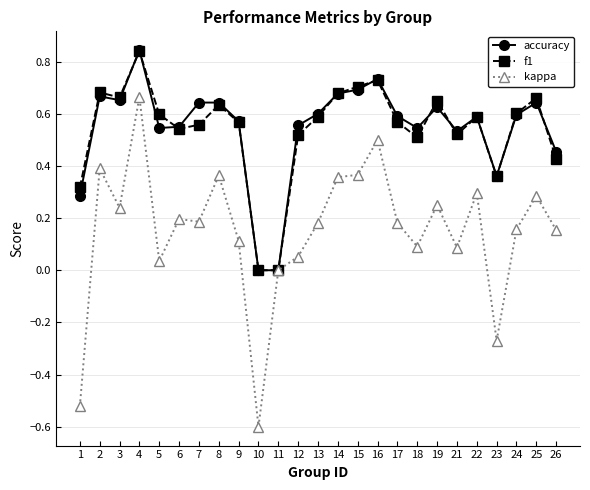

Between 11 and 21, which series saw the biggest shift?

accuracy